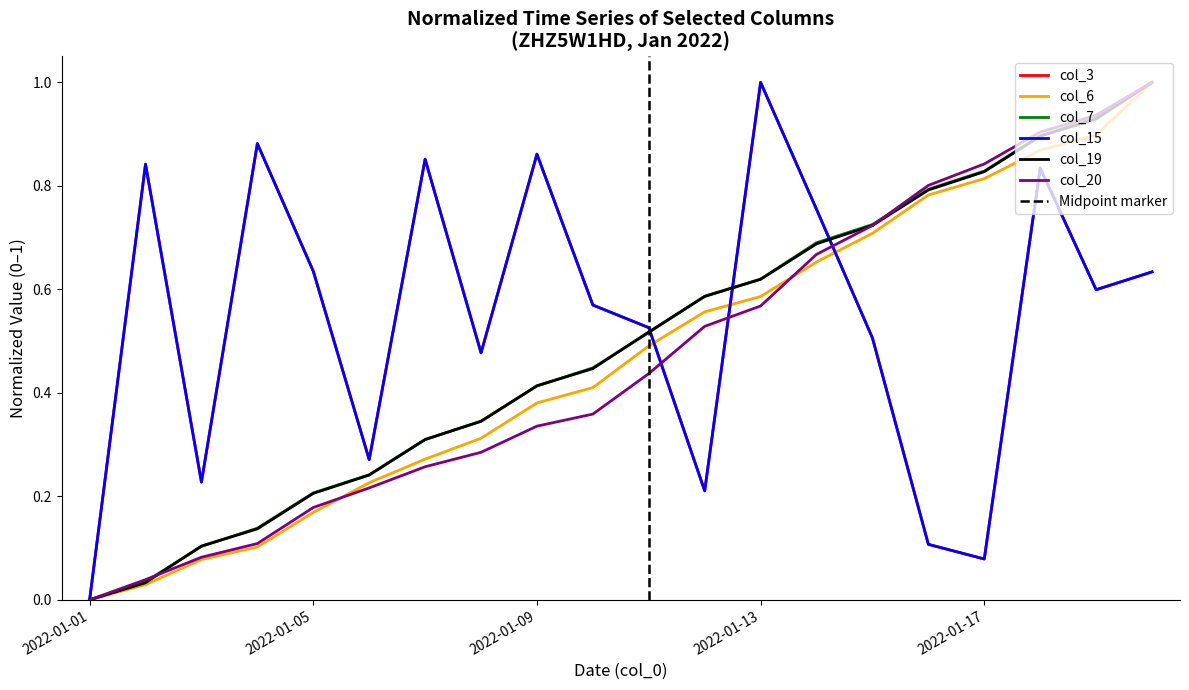

Between 2022-01-04 and 2022-01-03, which is larger?

2022-01-04